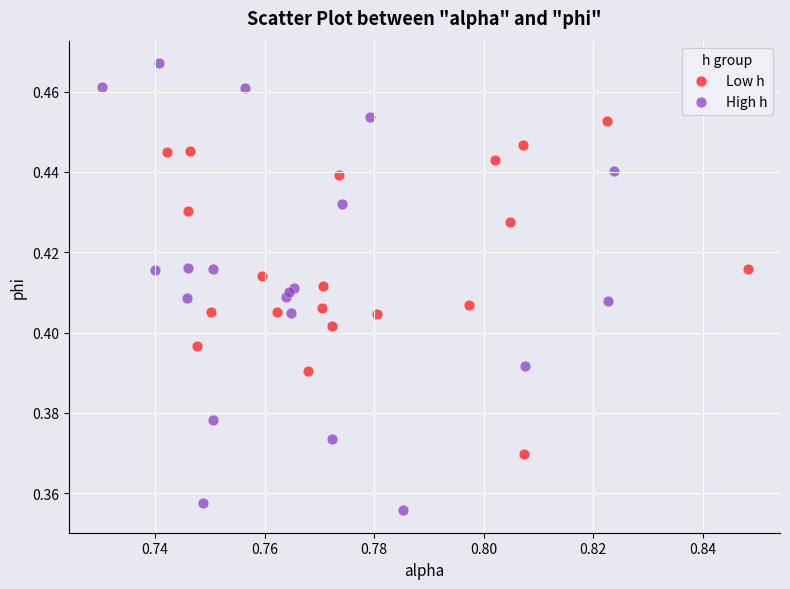

Which series has the widest spread of Y values?

High h